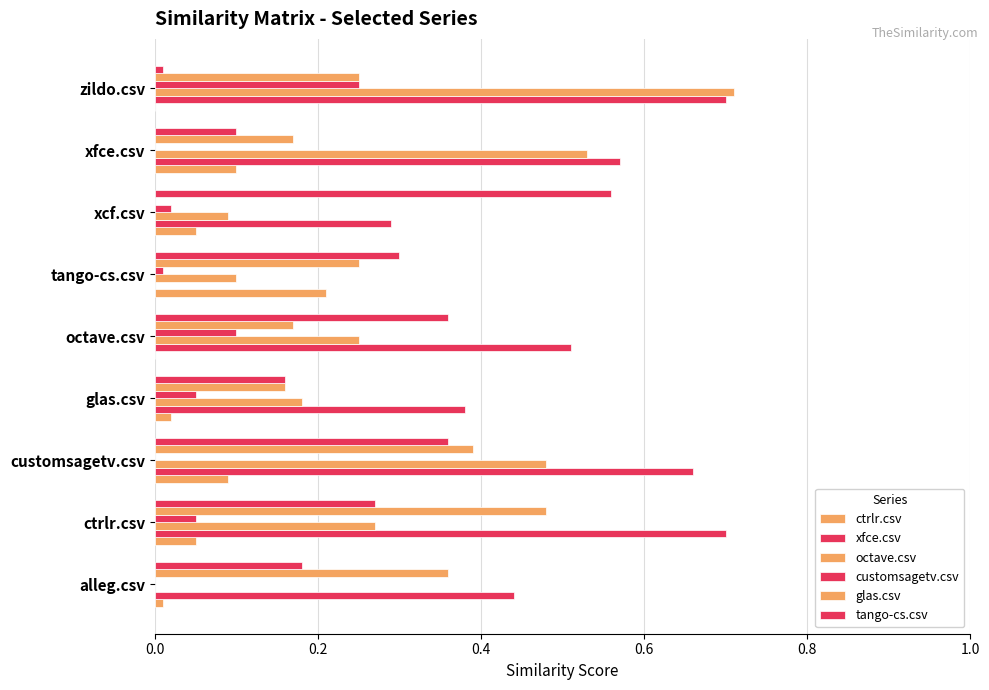

How many data points in glas.csv are above 0?

8